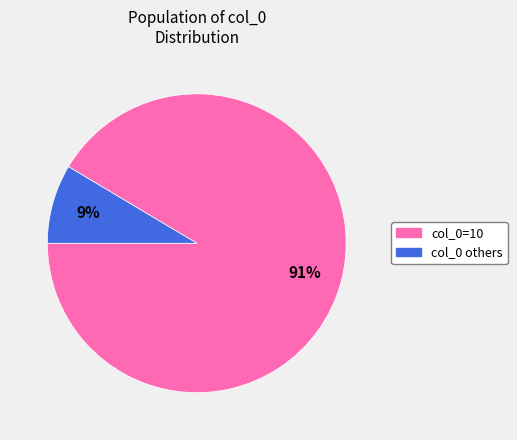

Count the number of slices in the pie.

2